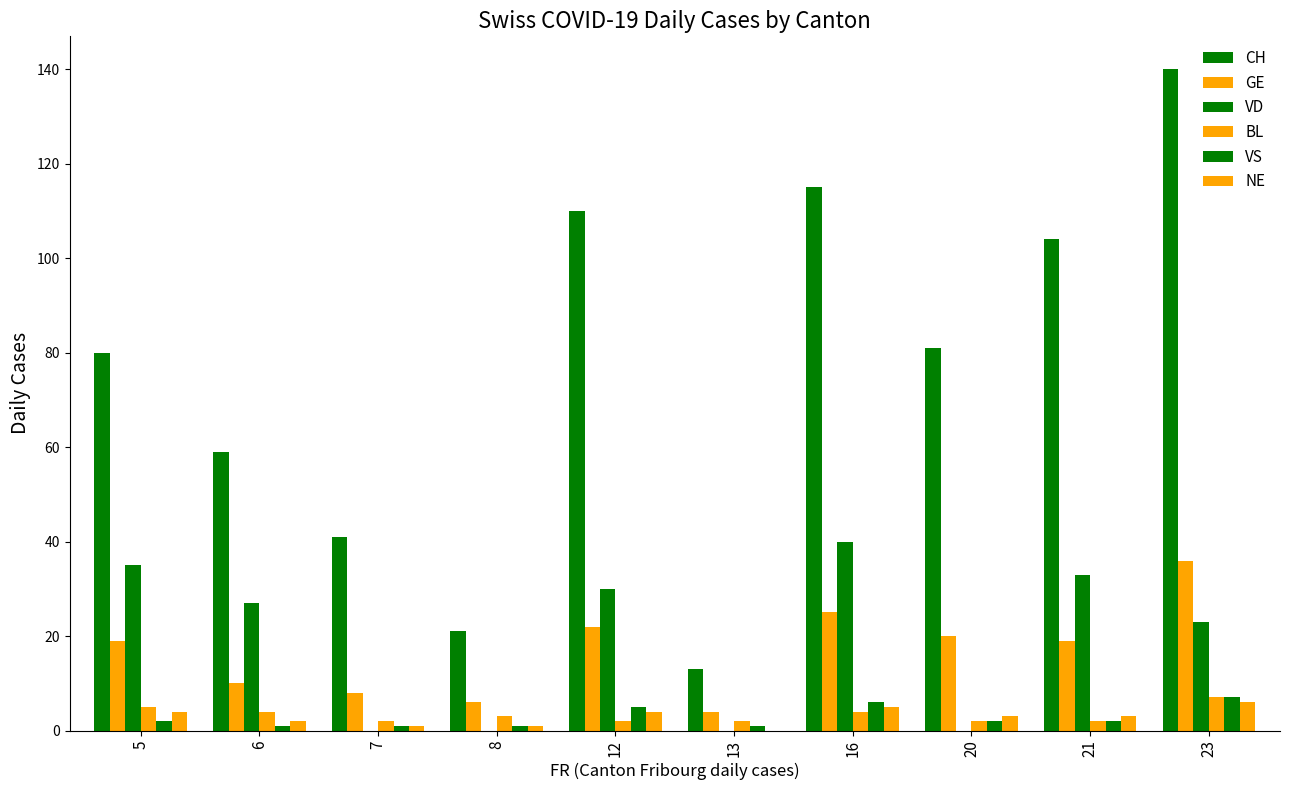

True or false: CH has a value of 81 at 20.

True